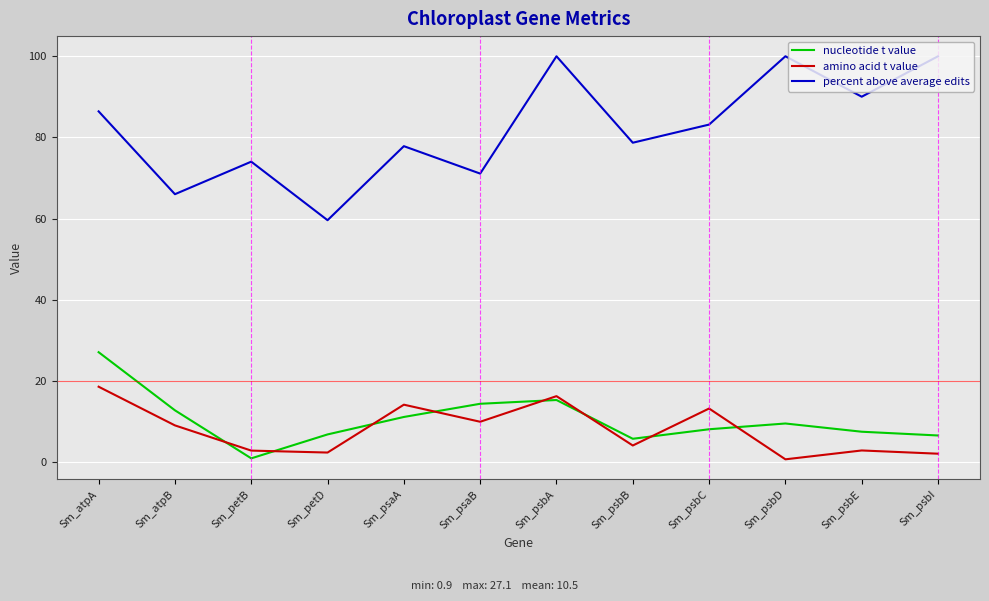

What is the total value across all series at Sm_psbC?

104.4